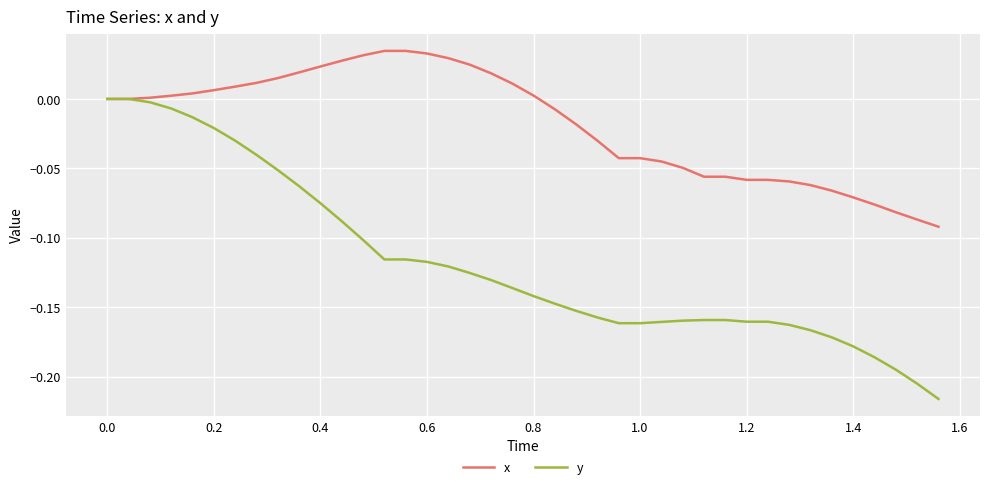

Which series has the largest total across all categories?

x